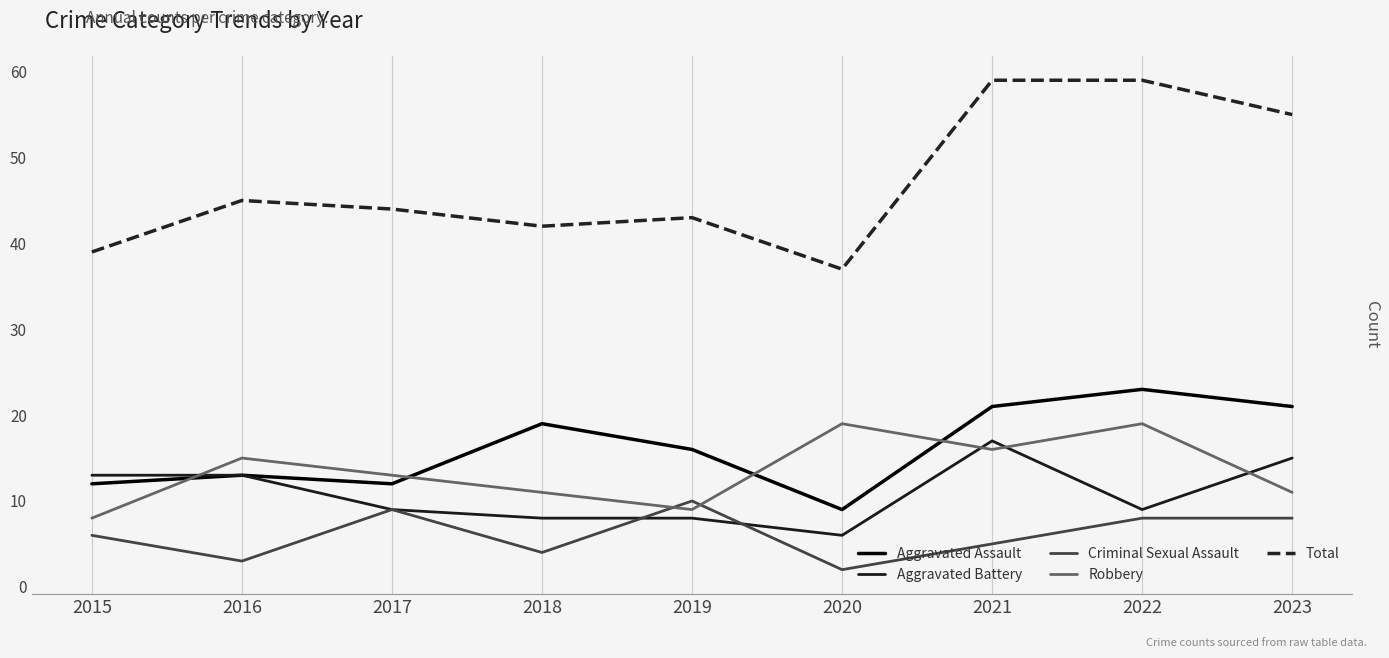

What is the total value across all series at 2019?

86